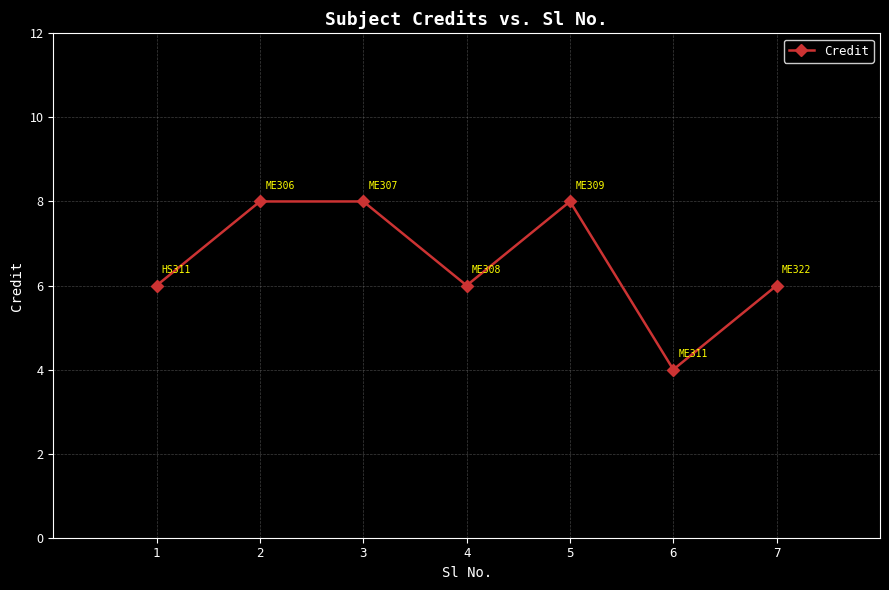

What is the change in value from 1 to 5?

+2